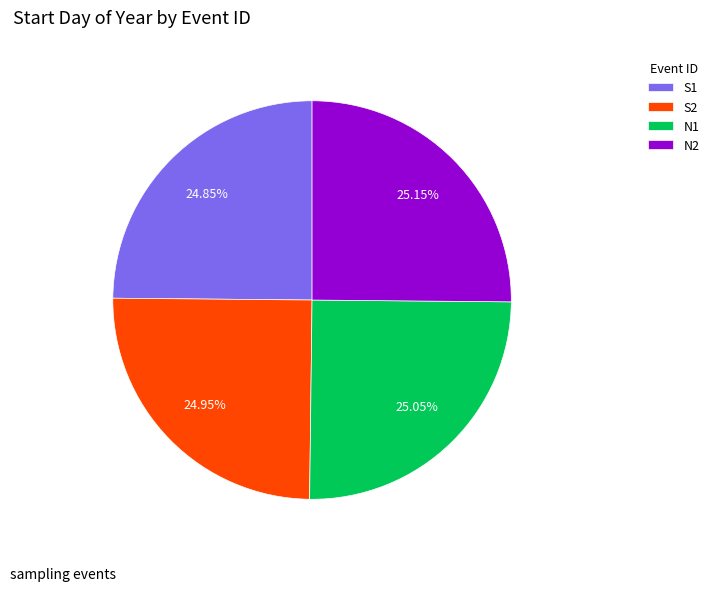

To the nearest percent, what percentage of the pie is N2?

25%